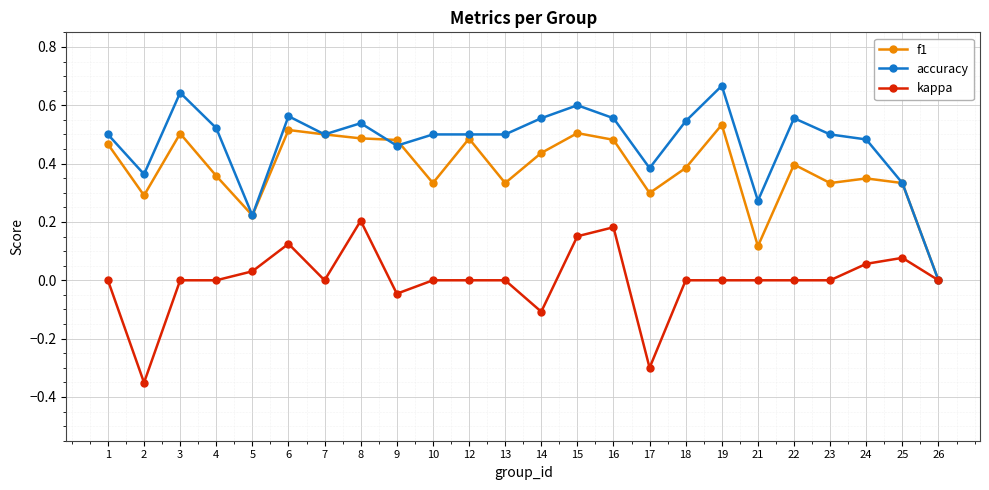

The value of f1 at 3 is 0.8. True or false?

False